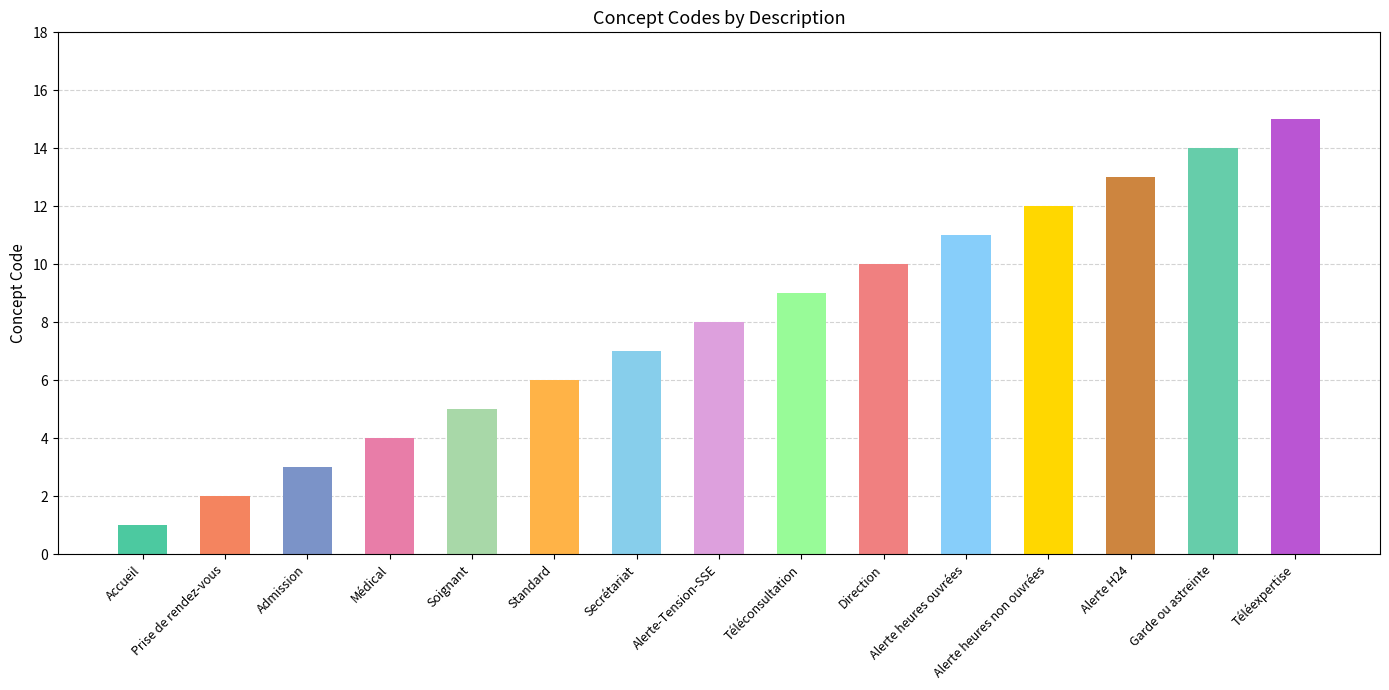

The value at Secrétariat is 7. True or false?

True